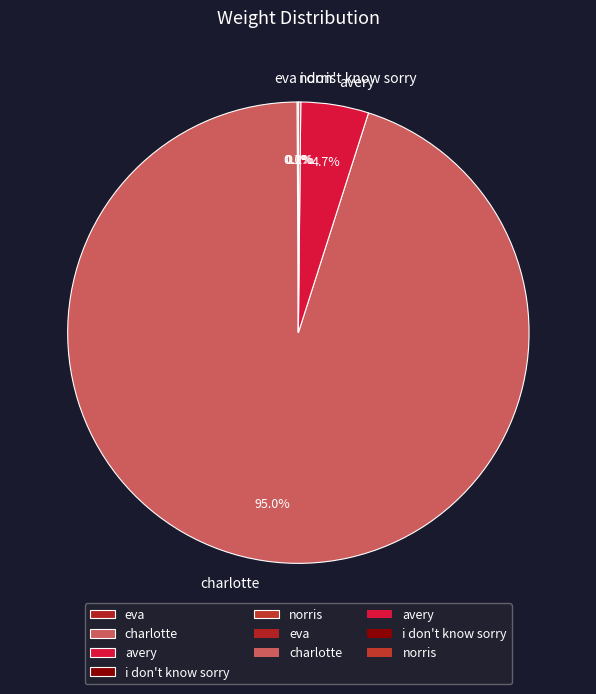

What is the majority slice?

charlotte